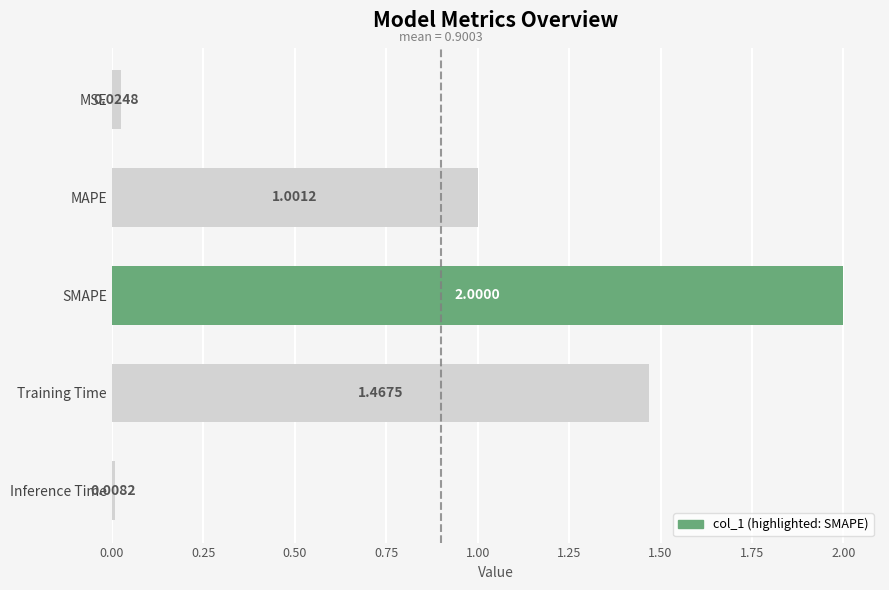

What is the label of the 5th bar from the bottom?

MSE